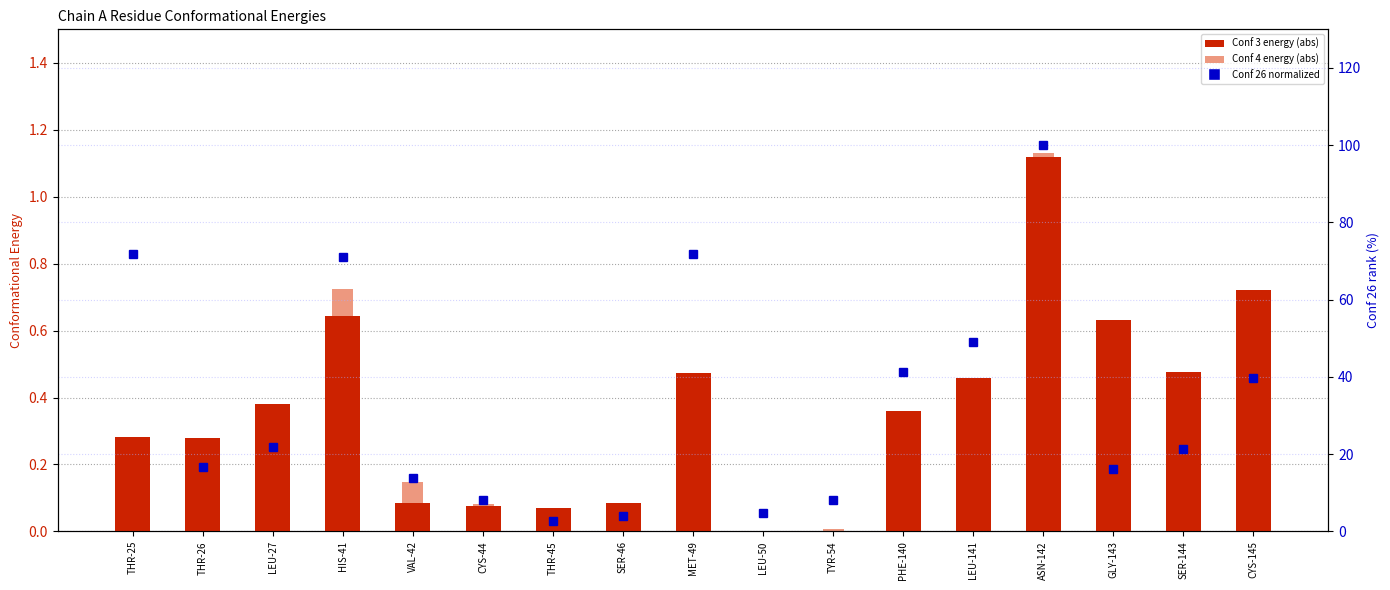

The Conf 3 (abs) series shows 0.5 at LEU-141. True or false?

True